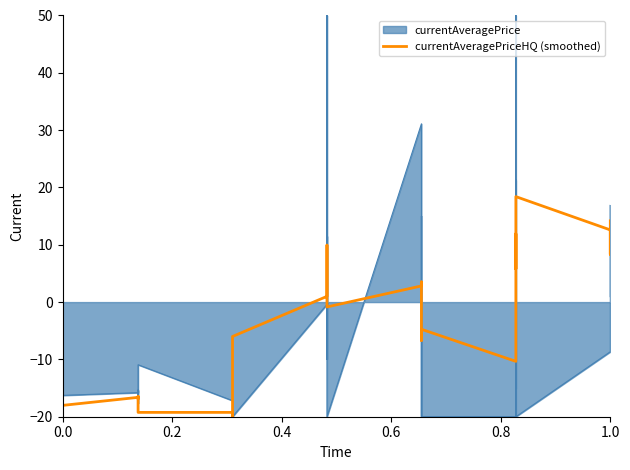

Reading left to right, extract all data points from this chart.

-11.2	-13.8	-17.5	-18.1	-18.0	-18.0	-16.6	-16.9	-16.6	-16.4	-16.4	-19.2	-19.2	-19.8	-20.0	-20.0	-20.0	-6.0	1.0	3.6	9.9	9.9	6.2	-0.8	2.8	3.5	3.5	-6.7	-6.7	-4.7	-10.3	3.7	11.9	11.9	5.8	18.4	12.6	8.3	12.3	14.2